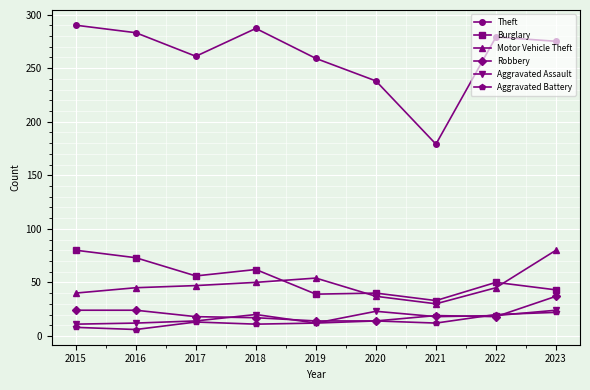

What value does the Aggravated Assault series have at 2021?

18